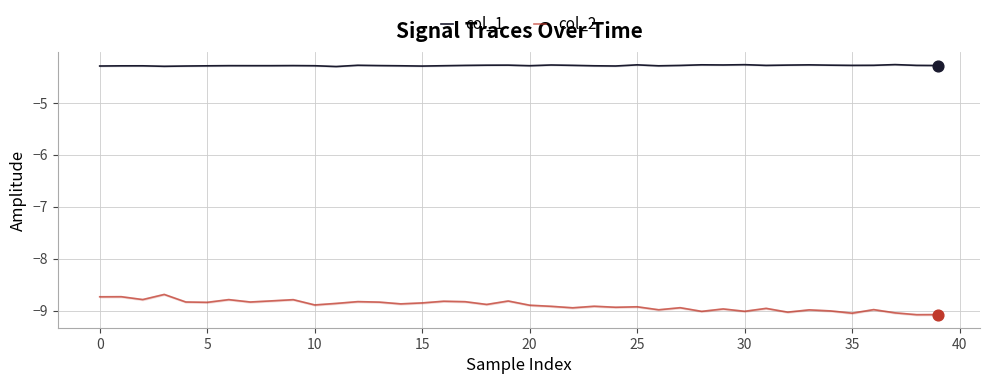

At how many categories does at least one series exceed -8?

40